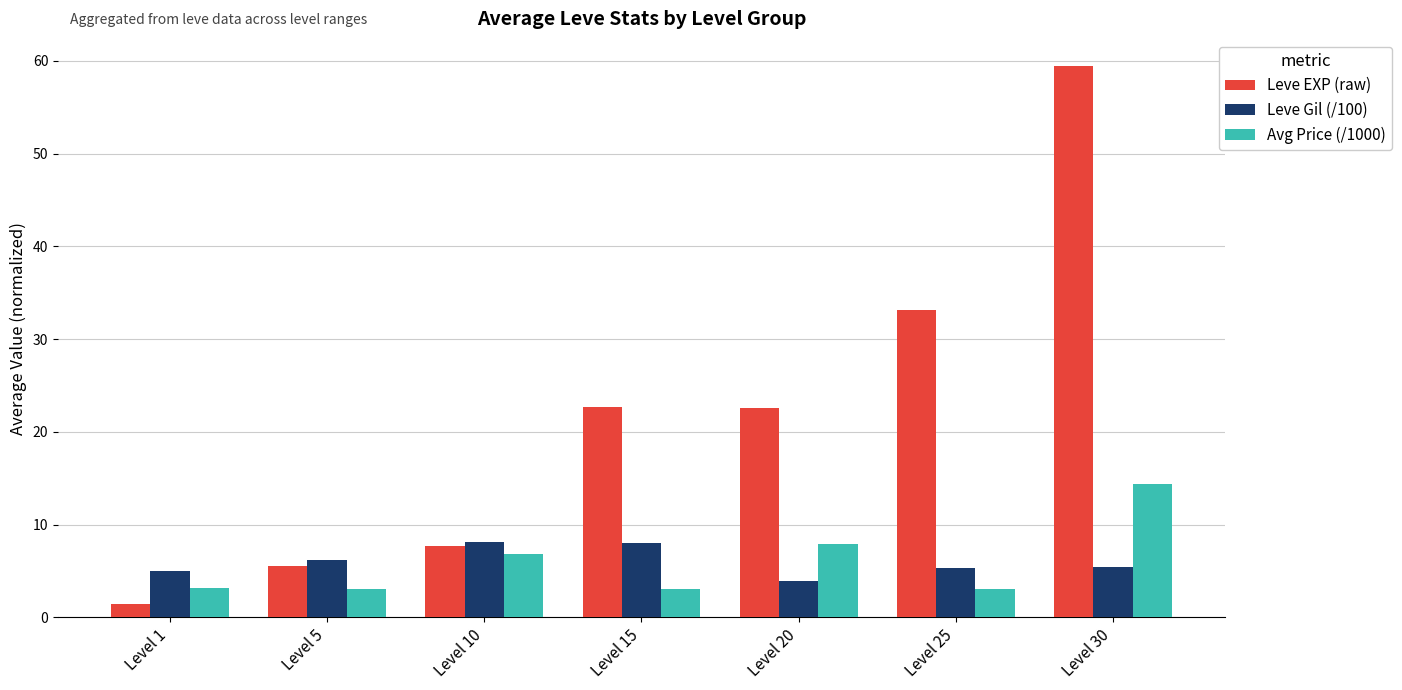

The Avg Price (/1000) series shows 3.0 at Level 15. True or false?

True